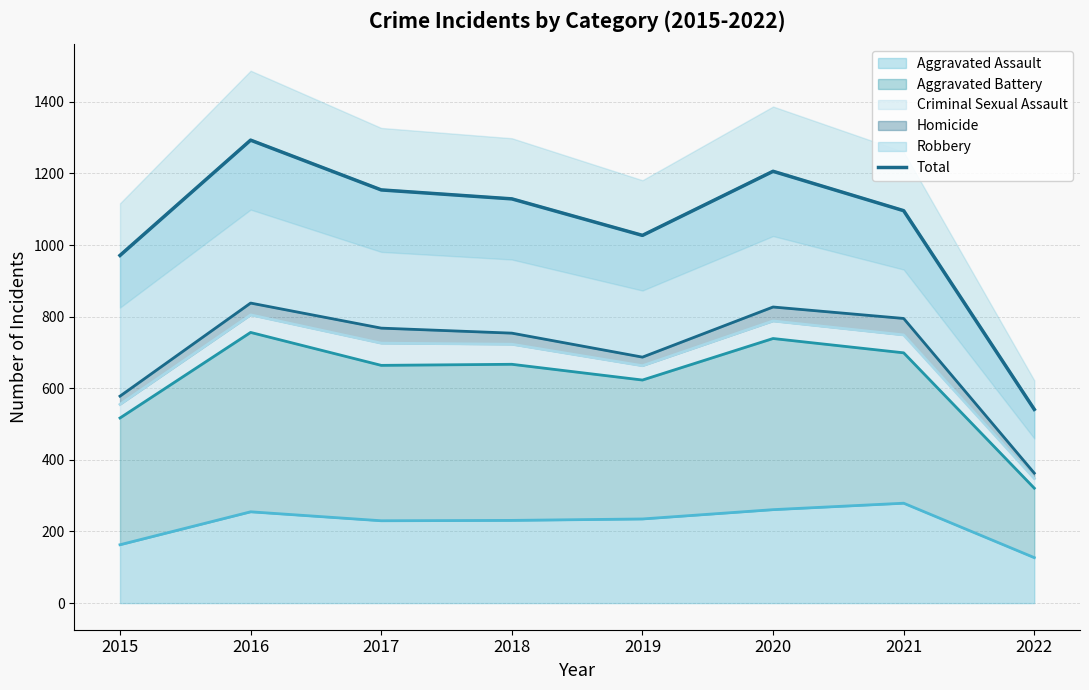

True or false: the data has more than 2 interior local peaks.

False